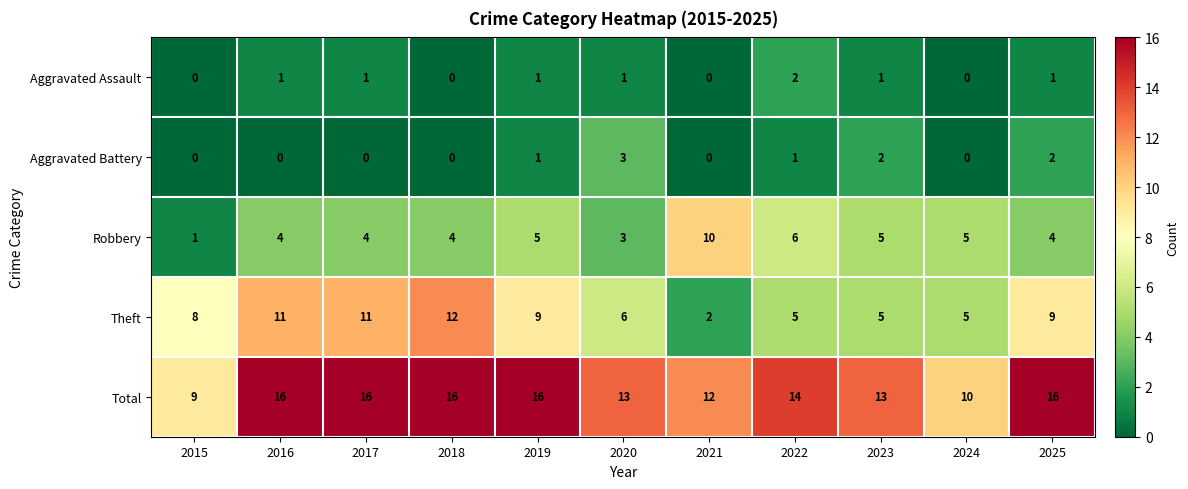

At which label does Robbery reach its peak?

2021